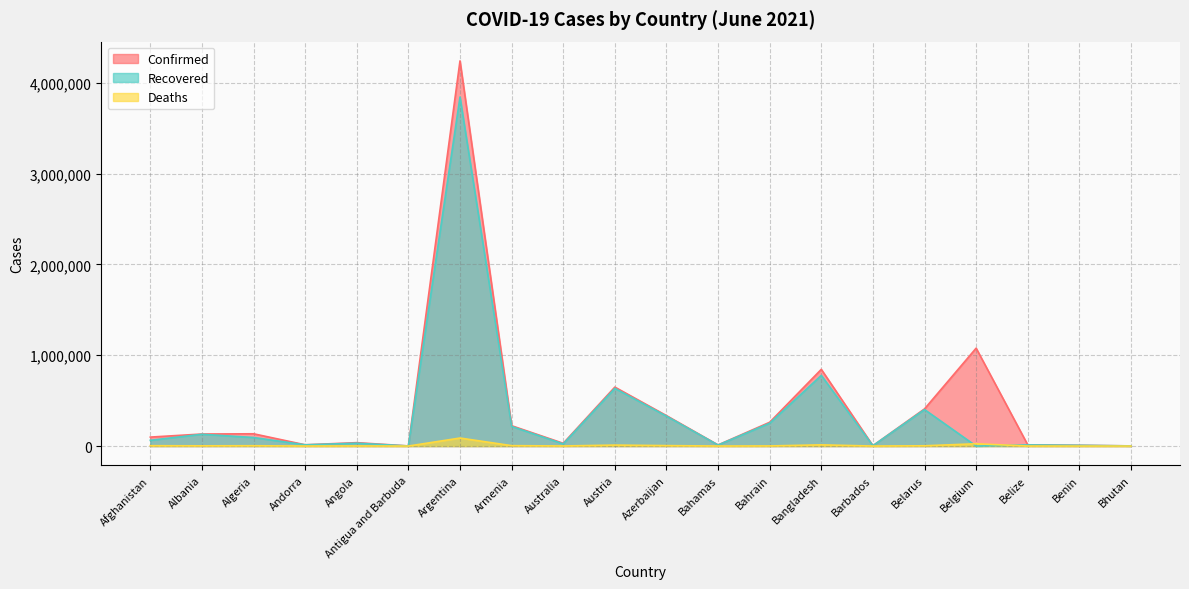

Rank the series at Angola from highest to lowest value.

Confirmed, Recovered, Deaths